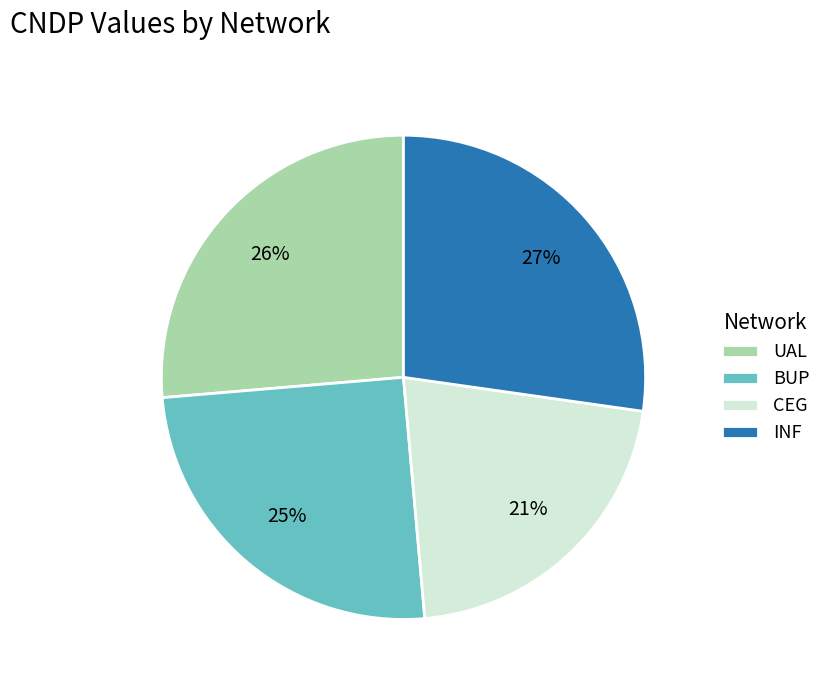

How many segments does this pie chart have?

4